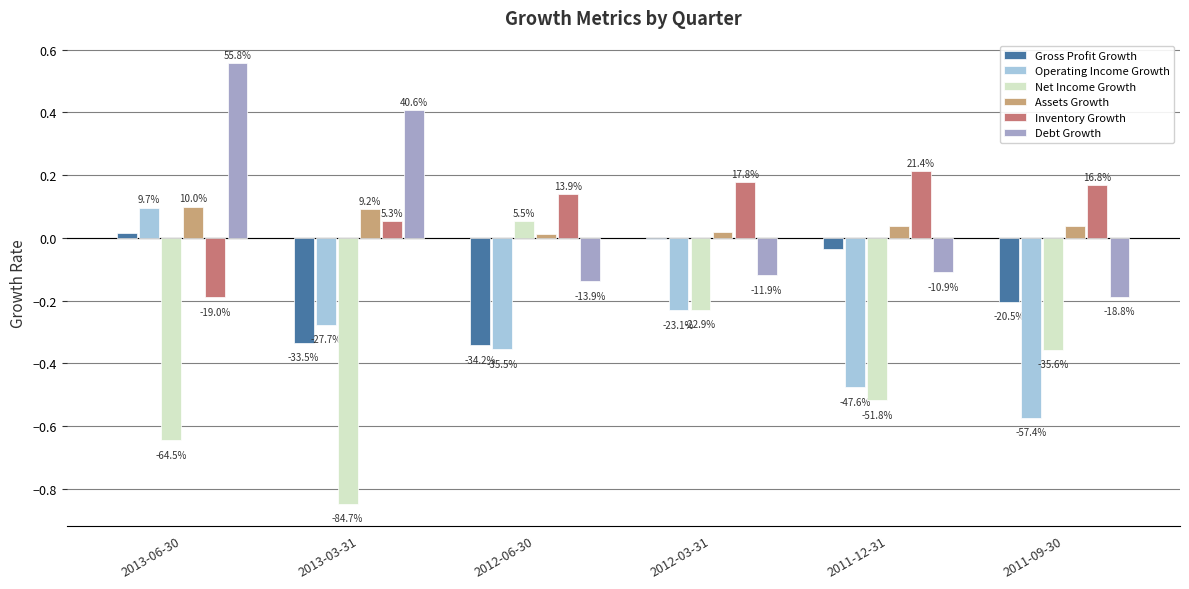

Which category has the lowest value in the Debt Growth series?

2011-09-30